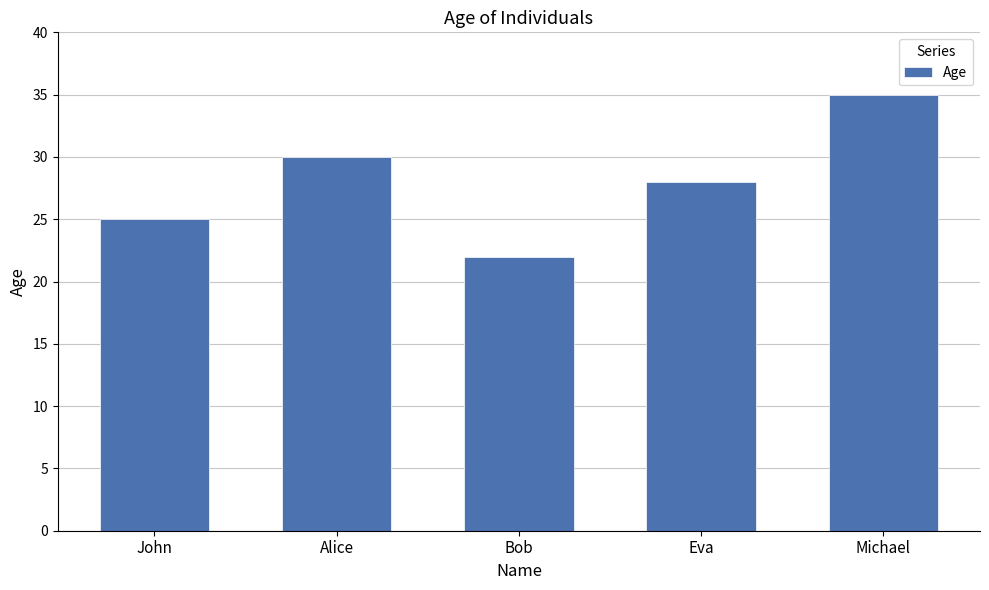

What is the label of the 1st bar from the left?

John